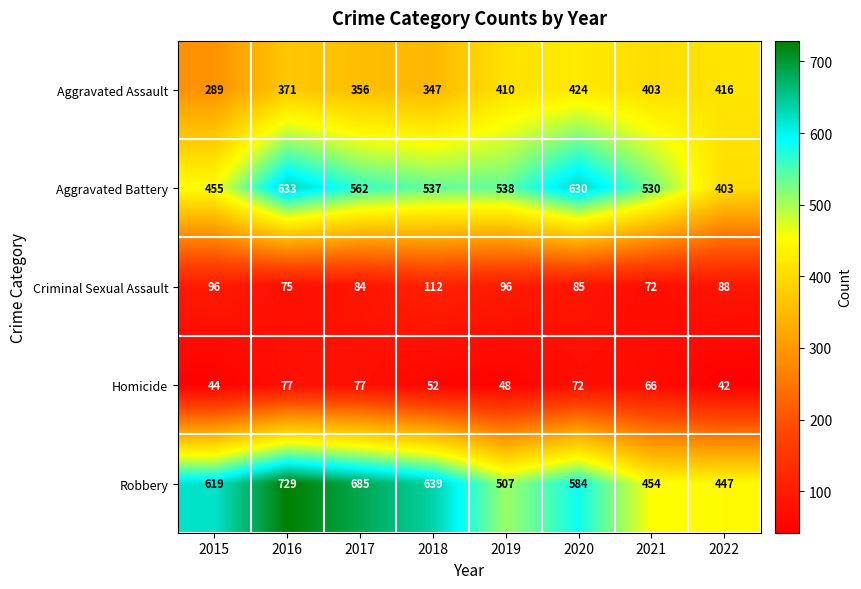

Where does the Criminal Sexual Assault series first go above 88?

2015